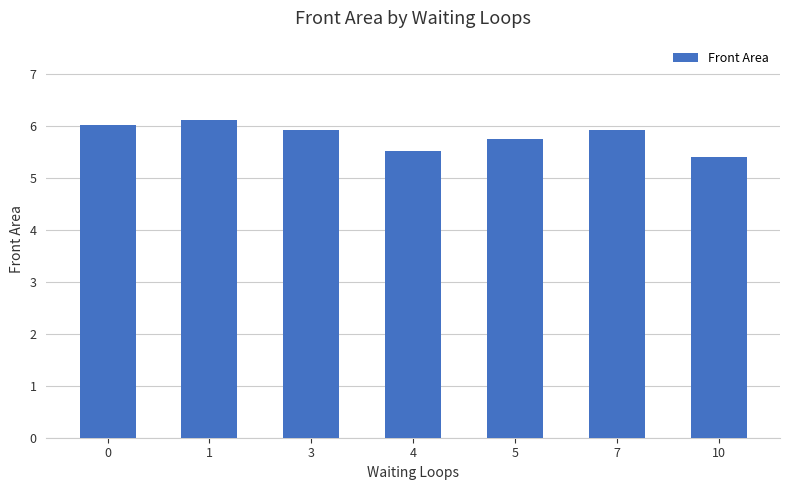

What is the change in value from 0 to 1?

+0.1